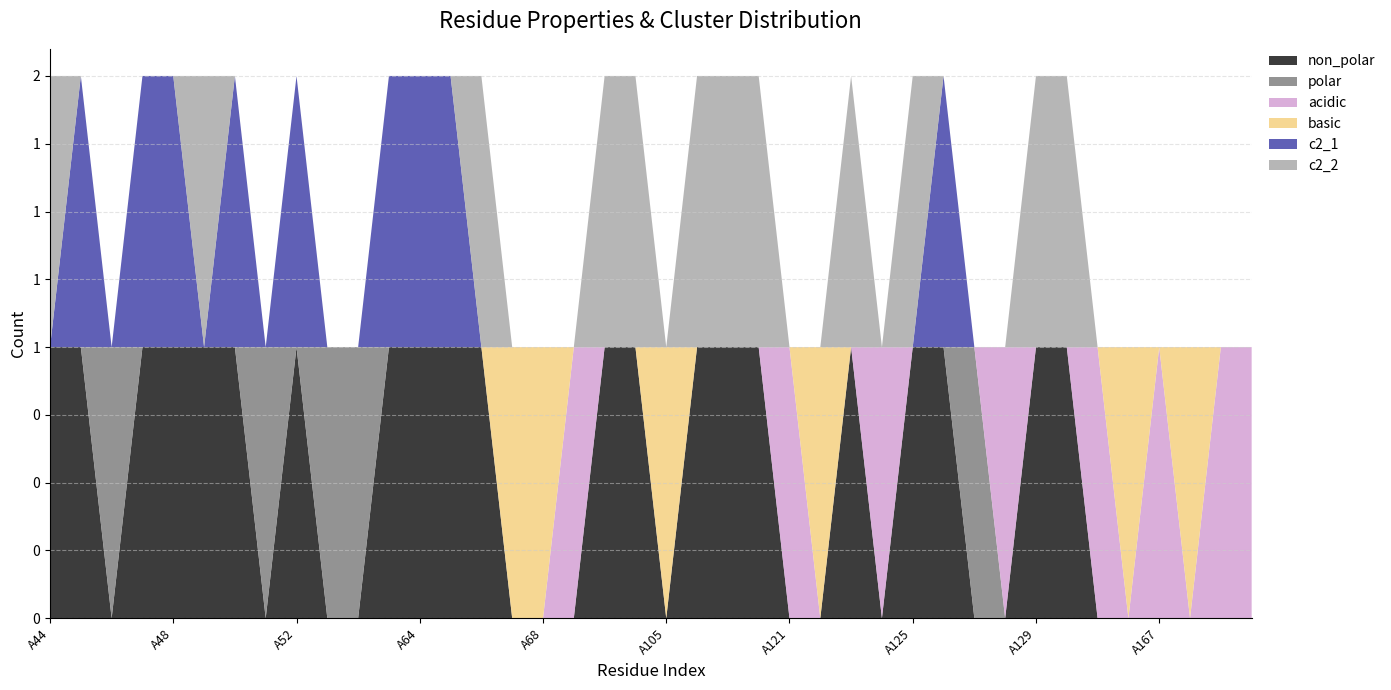

Reading right to left, transcribe all the data shown in this chart.

non_polar: A171=0	A170=0	A169=0	A167=0	A165=0	A131=0	A130=1	A129=1	A128=0	A127=0	A126=1	A125=1	A124=0	A123=1	A122=0	A121=0	A120=1	A119=1	A118=1	A105=0	A104=1	A93=1	A89=0	A68=0	A67=0	A66=1	A65=1	A64=1	A55=1	A54=0	A53=0	A52=1	A51=0	A50=1	A49=1	A48=1	A47=1	A46=0	A45=1	A44=1
polar: A171=0	A170=0	A169=0	A167=0	A165=0	A131=0	A130=0	A129=0	A128=0	A127=1	A126=0	A125=0	A124=0	A123=0	A122=0	A121=0	A120=0	A119=0	A118=0	A105=0	A104=0	A93=0	A89=0	A68=0	A67=0	A66=0	A65=0	A64=0	A55=0	A54=1	A53=1	A52=0	A51=1	A50=0	A49=0	A48=0	A47=0	A46=1	A45=0	A44=0
acidic: A171=1	A170=1	A169=0	A167=1	A165=0	A131=1	A130=0	A129=0	A128=1	A127=0	A126=0	A125=0	A124=1	A123=0	A122=0	A121=1	A120=0	A119=0	A118=0	A105=0	A104=0	A93=0	A89=1	A68=0	A67=0	A66=0	A65=0	A64=0	A55=0	A54=0	A53=0	A52=0	A51=0	A50=0	A49=0	A48=0	A47=0	A46=0	A45=0	A44=0
basic: A171=0	A170=0	A169=1	A167=0	A165=1	A131=0	A130=0	A129=0	A128=0	A127=0	A126=0	A125=0	A124=0	A123=0	A122=1	A121=0	A120=0	A119=0	A118=0	A105=1	A104=0	A93=0	A89=0	A68=1	A67=1	A66=0	A65=0	A64=0	A55=0	A54=0	A53=0	A52=0	A51=0	A50=0	A49=0	A48=0	A47=0	A46=0	A45=0	A44=0
c2_1: A171=0	A170=0	A169=0	A167=0	A165=0	A131=0	A130=0	A129=0	A128=0	A127=0	A126=1	A125=0	A124=0	A123=0	A122=0	A121=0	A120=0	A119=0	A118=0	A105=0	A104=0	A93=0	A89=0	A68=0	A67=0	A66=0	A65=1	A64=1	A55=1	A54=0	A53=0	A52=1	A51=0	A50=1	A49=0	A48=1	A47=1	A46=0	A45=1	A44=0
c2_2: A171=0	A170=0	A169=0	A167=0	A165=0	A131=0	A130=1	A129=1	A128=0	A127=0	A126=0	A125=1	A124=0	A123=1	A122=0	A121=0	A120=1	A119=1	A118=1	A105=0	A104=1	A93=1	A89=0	A68=0	A67=0	A66=1	A65=0	A64=0	A55=0	A54=0	A53=0	A52=0	A51=0	A50=0	A49=1	A48=0	A47=0	A46=0	A45=0	A44=1